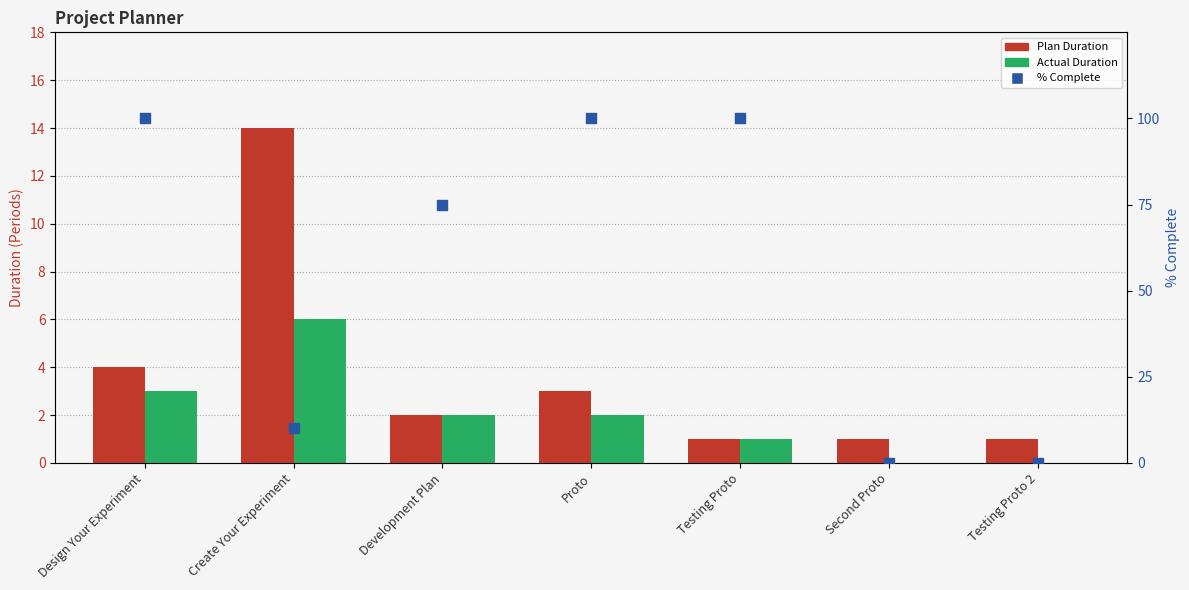

At which category is the sum across all series the highest?

Design Your Experiment